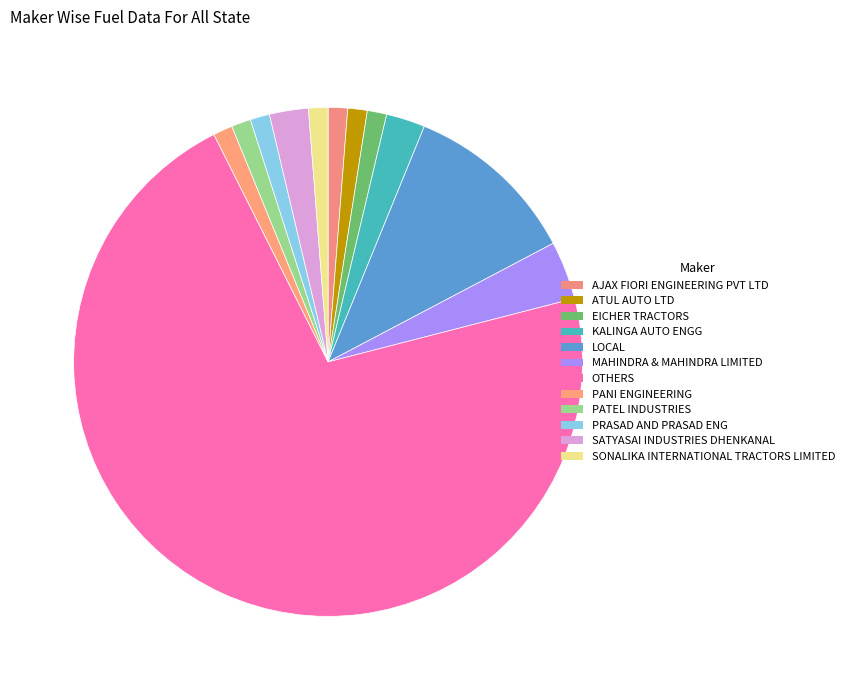

What is the ratio of the value at ATUL AUTO LTD to the value at PANI ENGINEERING?

1.0